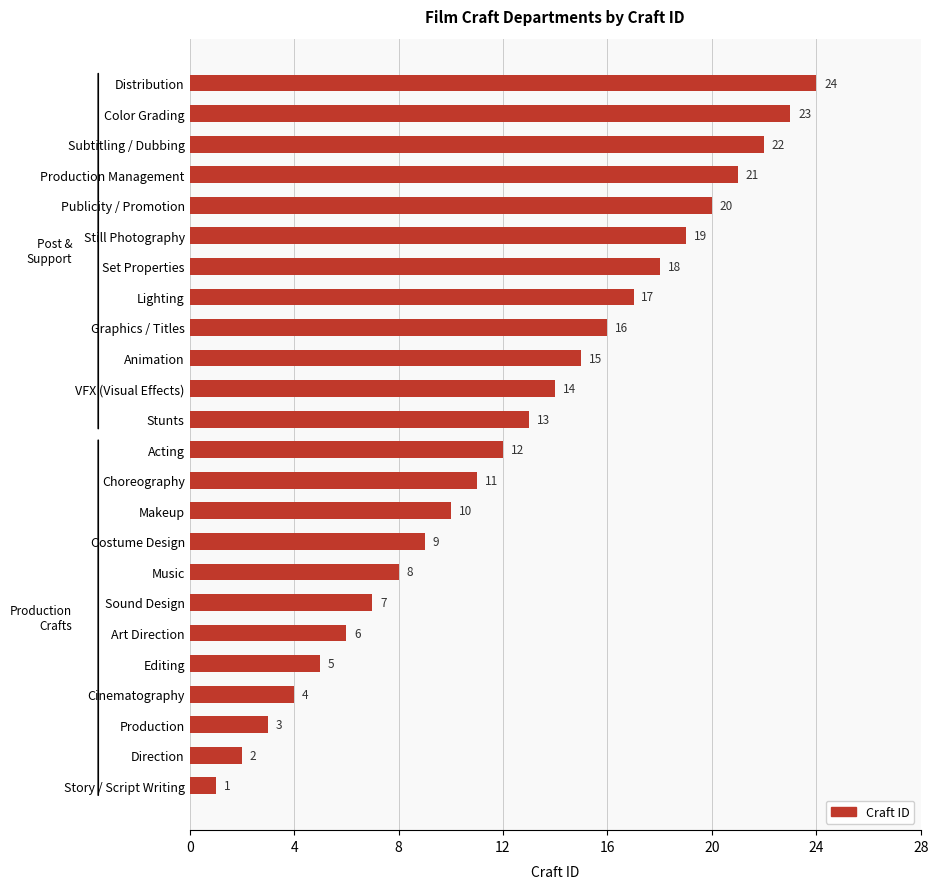

What is the sum of all values?

300